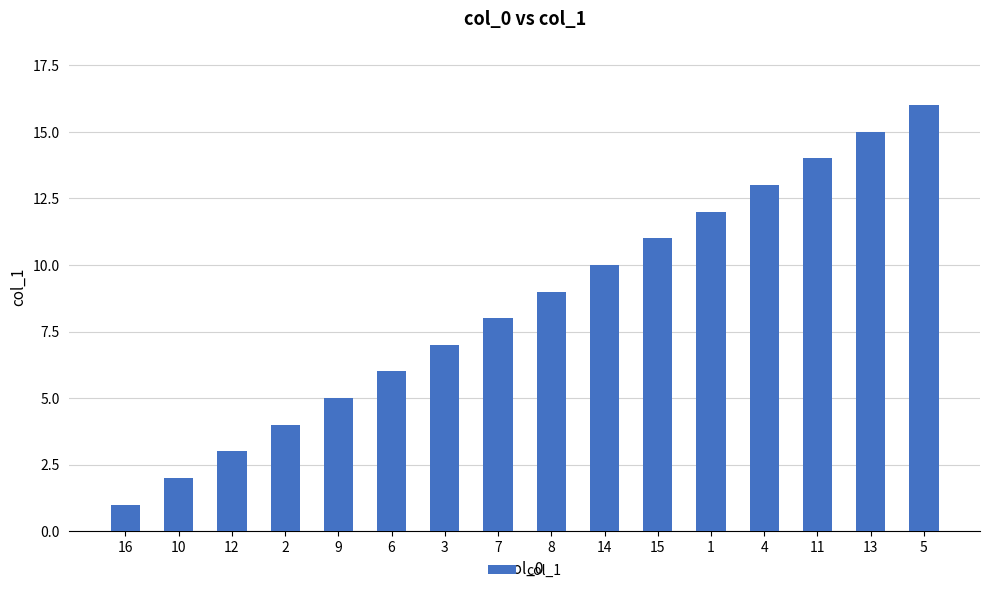

What is the change in value from 15 to 4?

+2